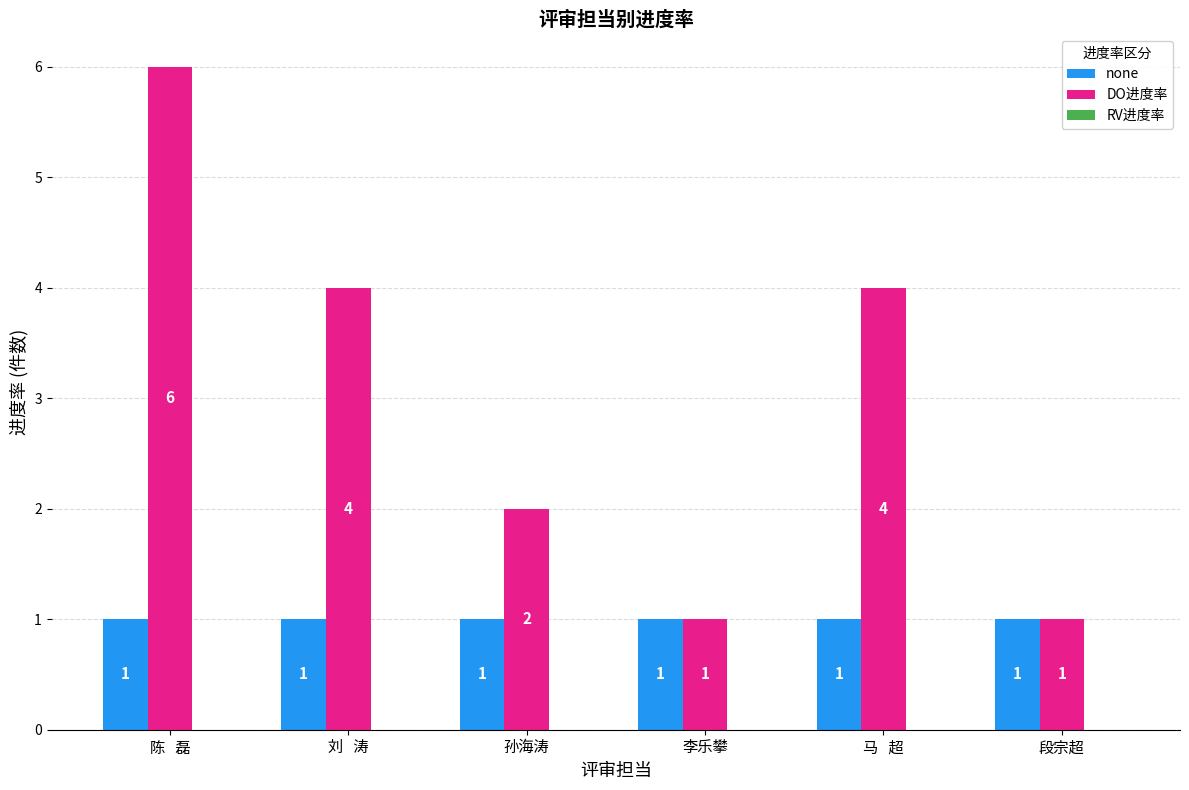

At which category does the chart reach its peak across all series?

陈   磊